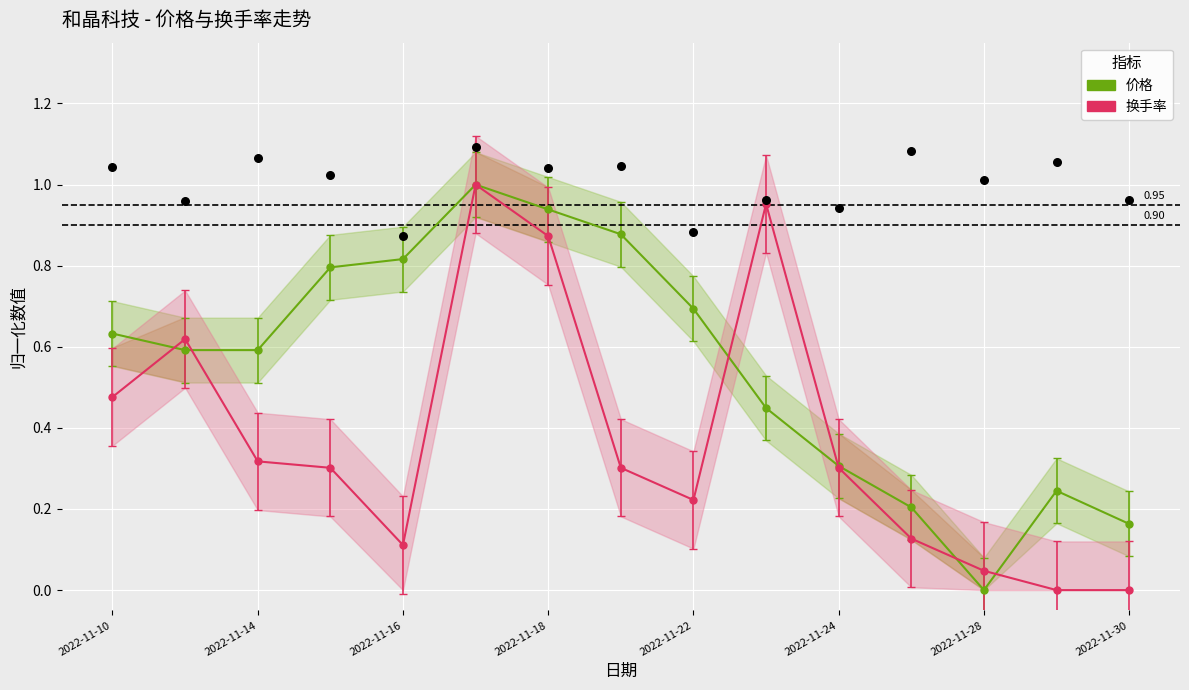

Which series has the largest total across all categories?

价格